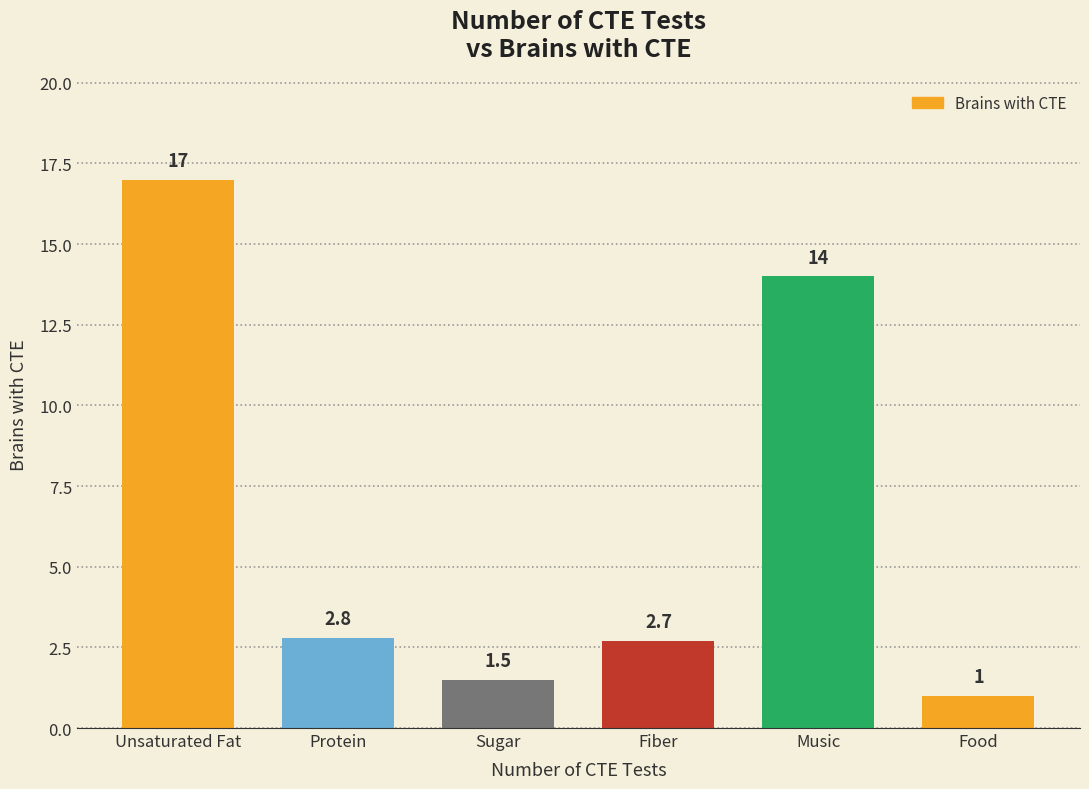

True or false: the data shows 1.0 at Food.

True